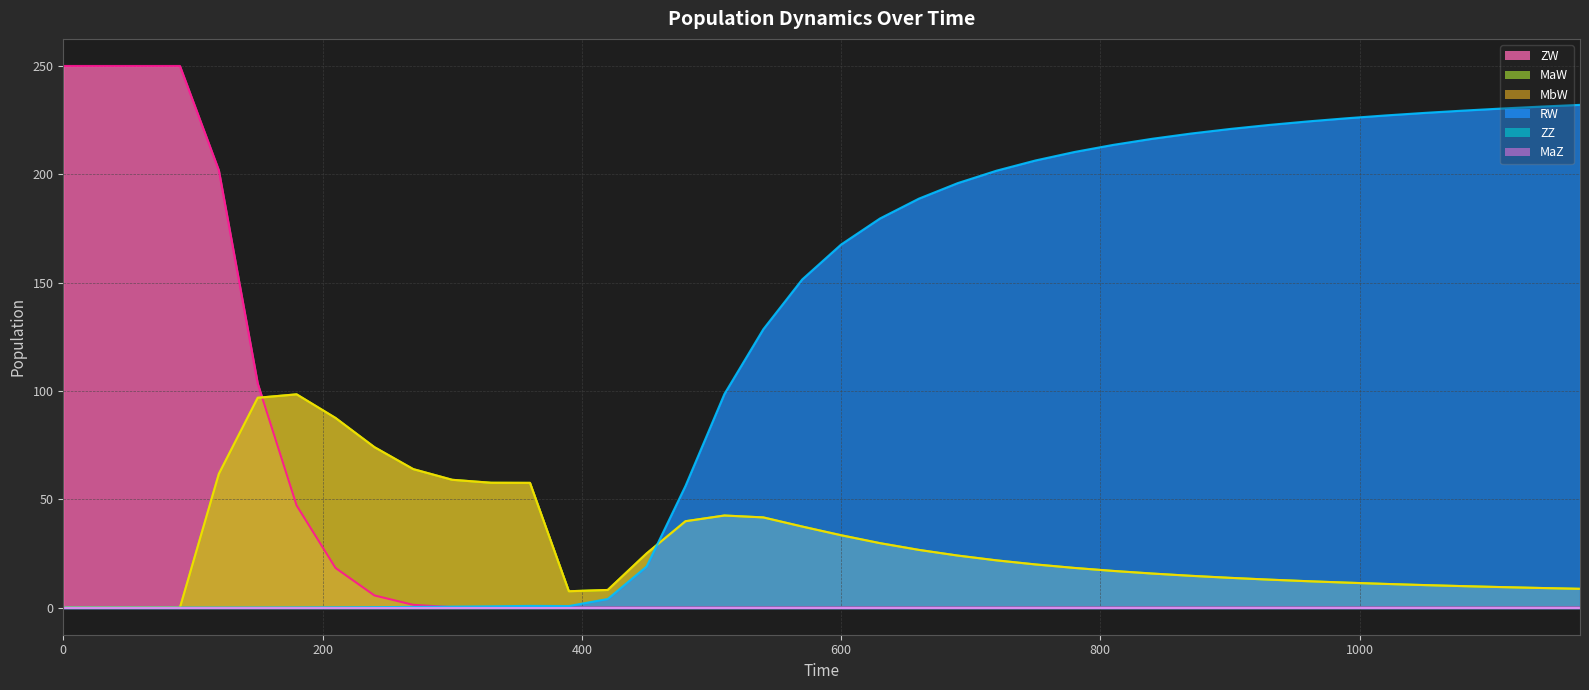

Does the chart display data point markers on the line(s)?

No